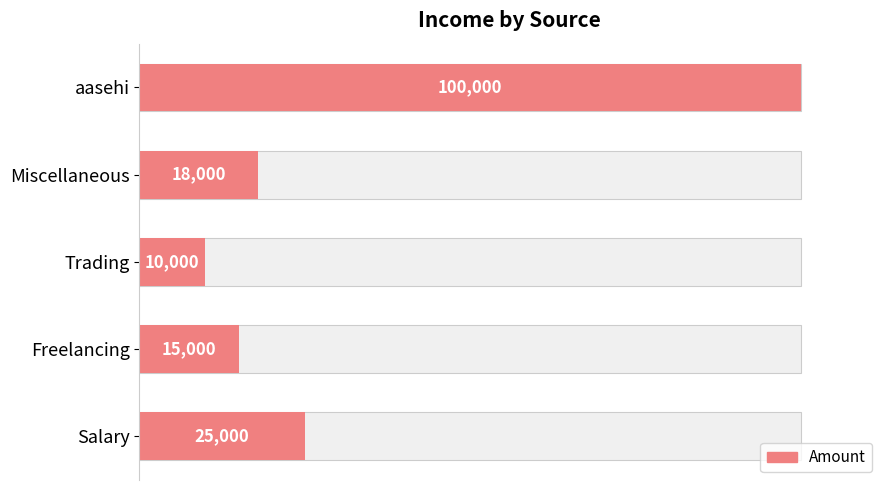

Is it true that the value at aasehi is 100000?

True